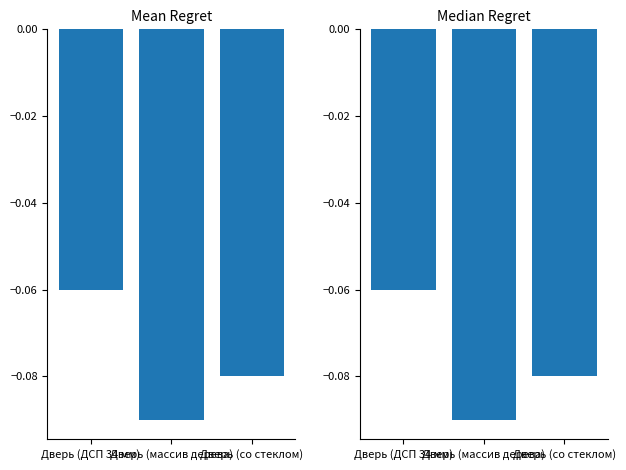

Which label corresponds to the largest value in the chart?

Дверь (ДСП 34 мм)